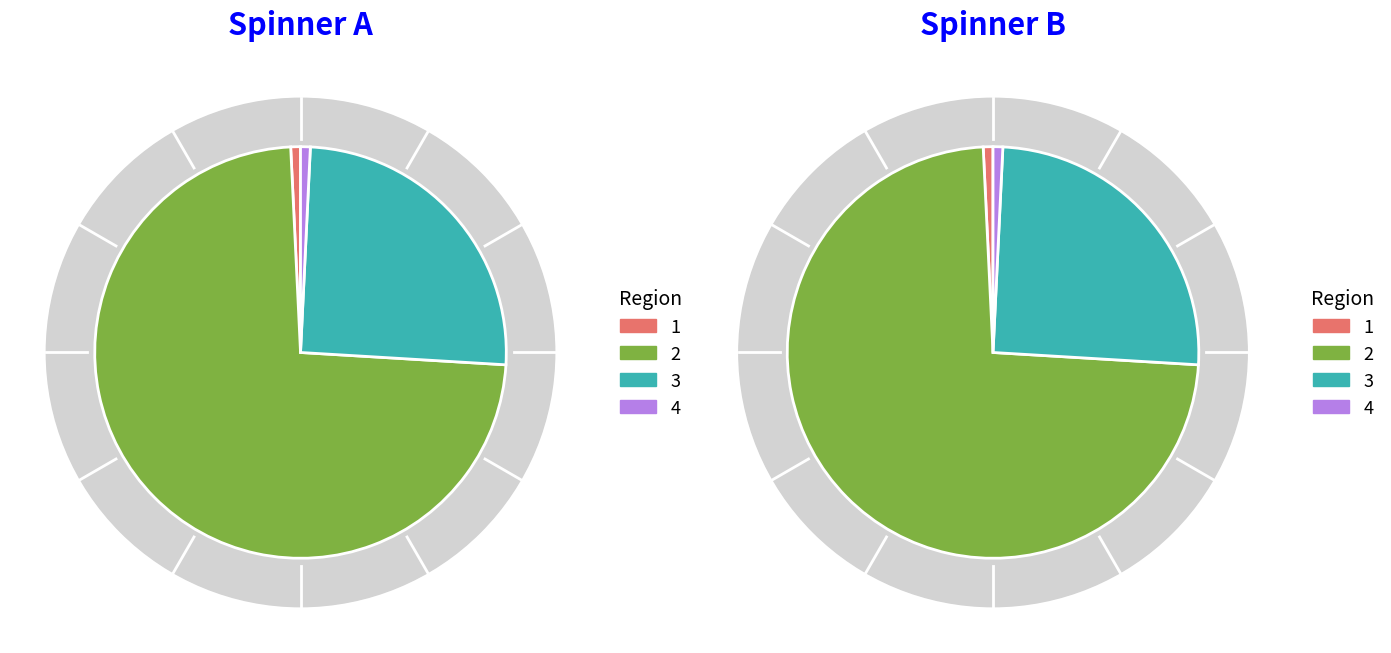

What is the majority slice?

2